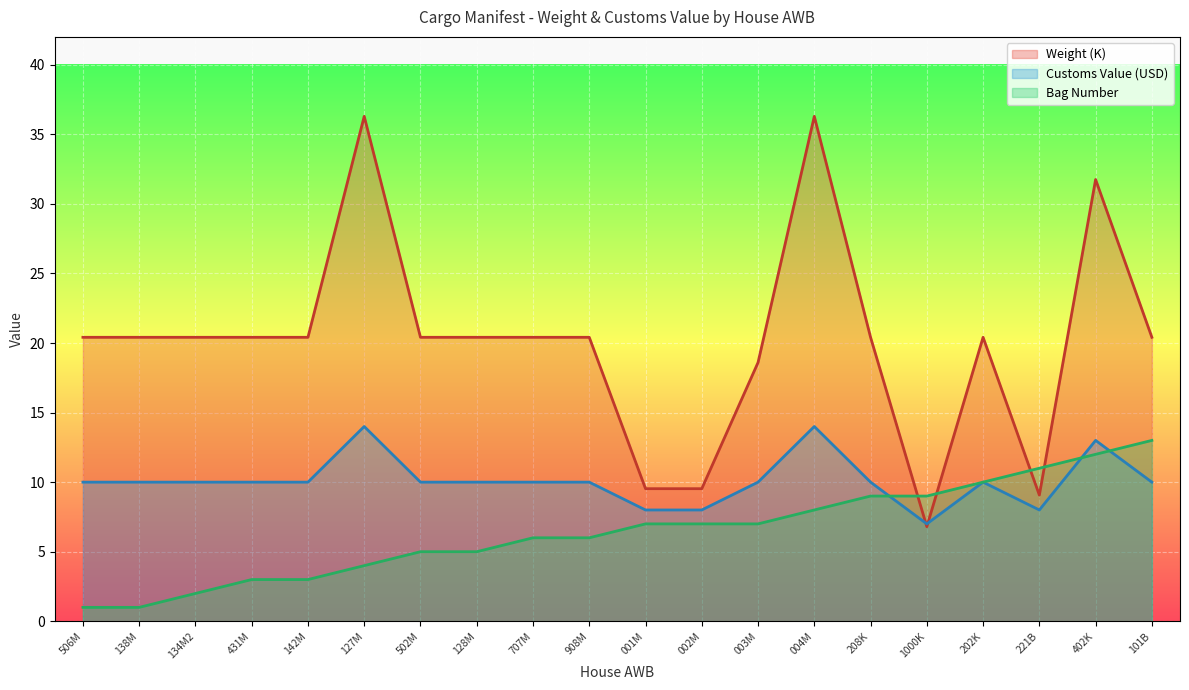

Between 127M and 402K, which is larger?

127M